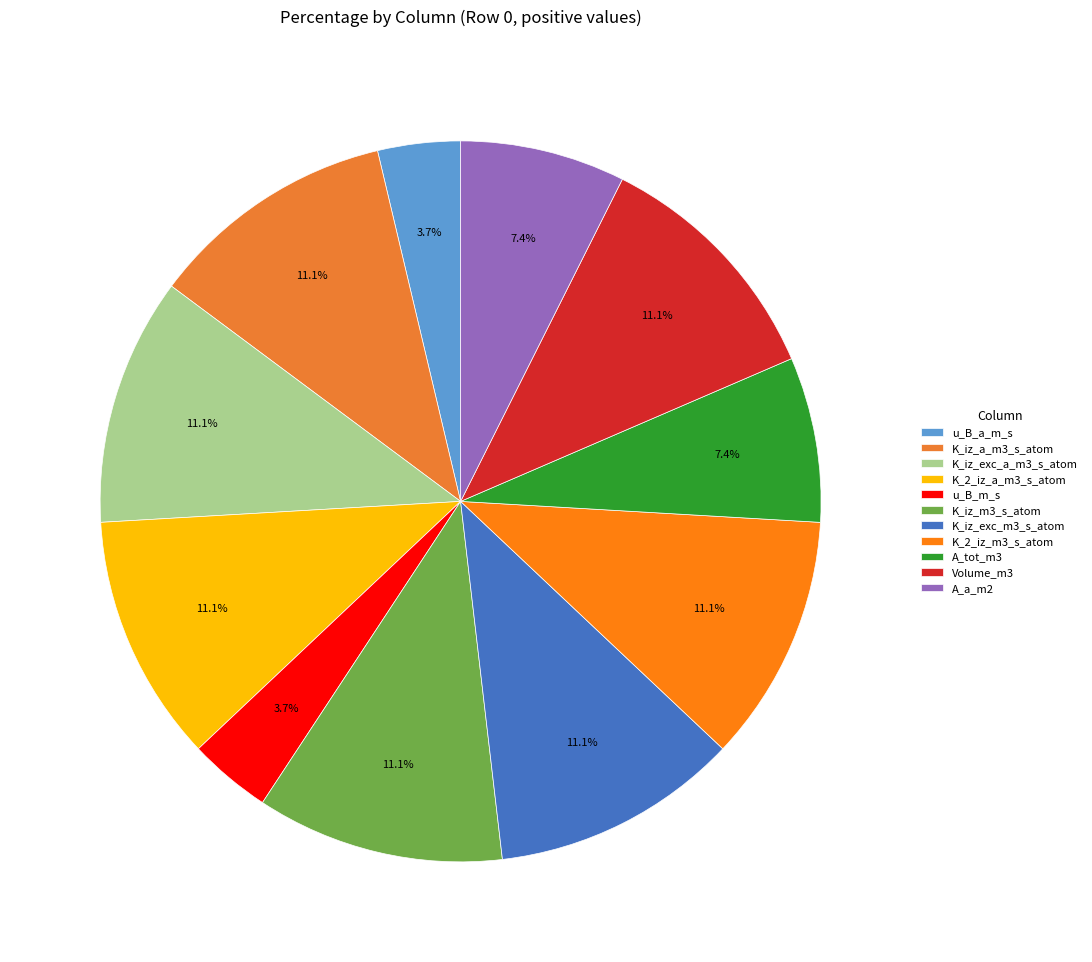

How many slices are in this pie chart?

11